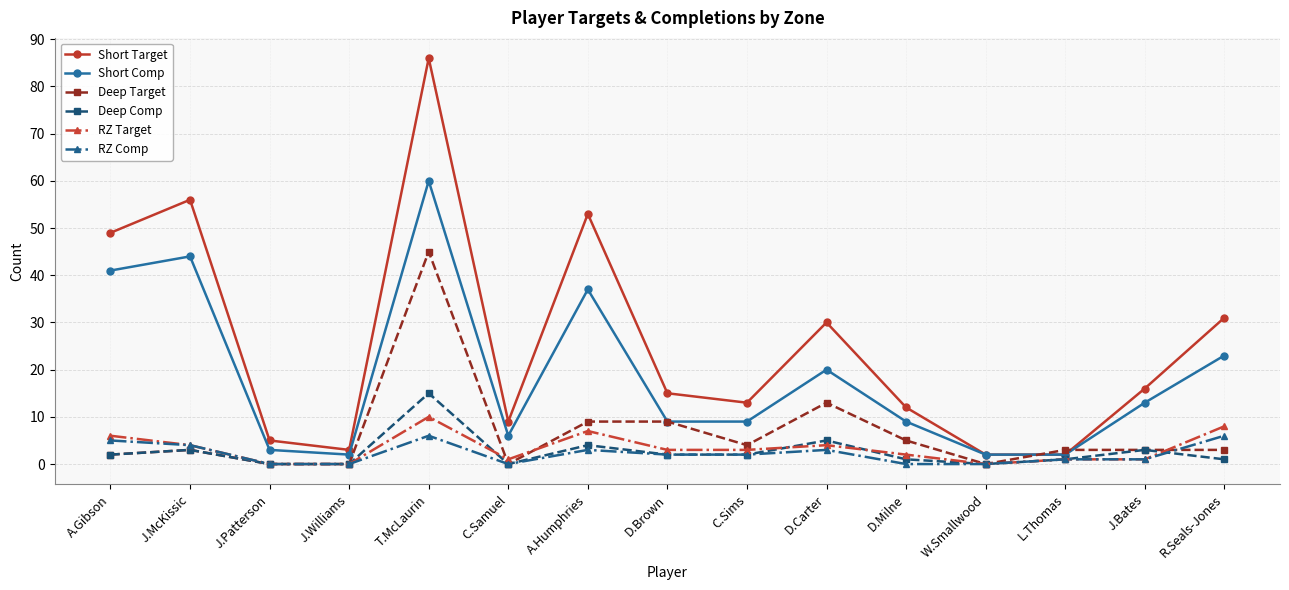

True or false: Short Comp and Deep Target intersect in this chart.

True